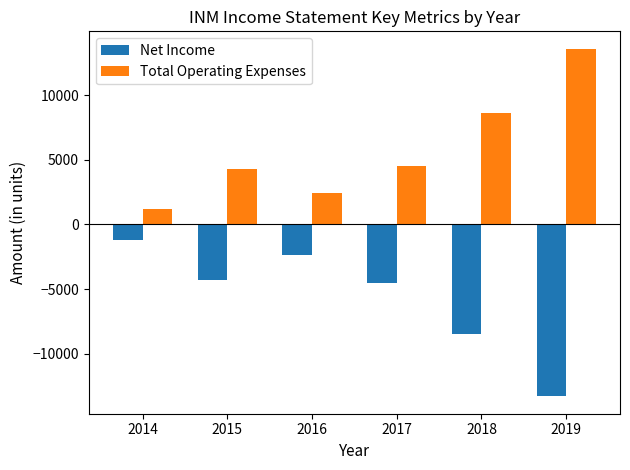

Is the value of Net Income at 2019 greater than the value of Total Operating Expenses at 2017?

No